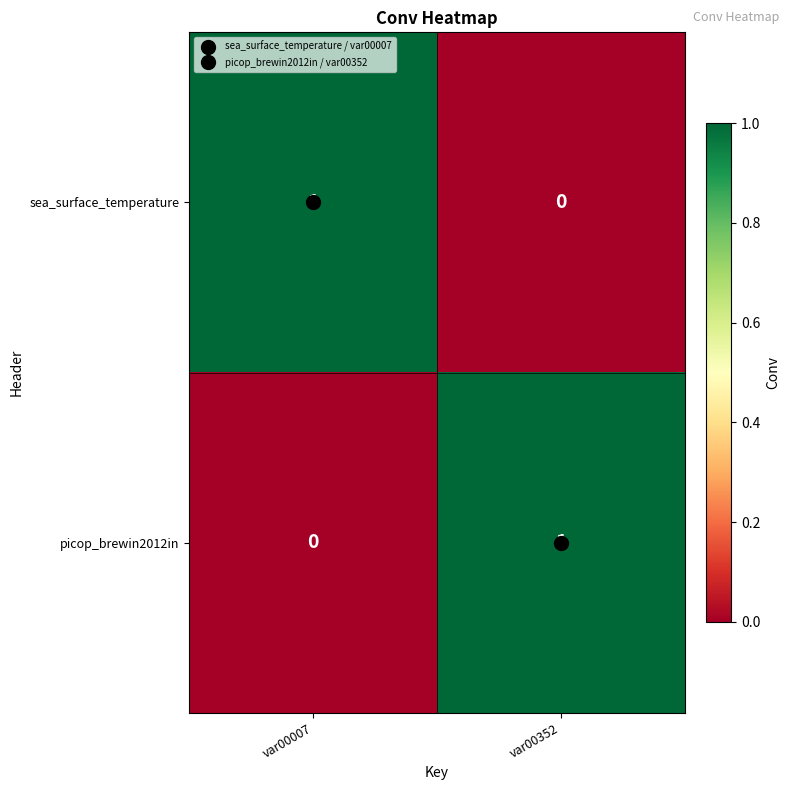

Which category has the highest value in the sea_surface_temperature series?

var00007